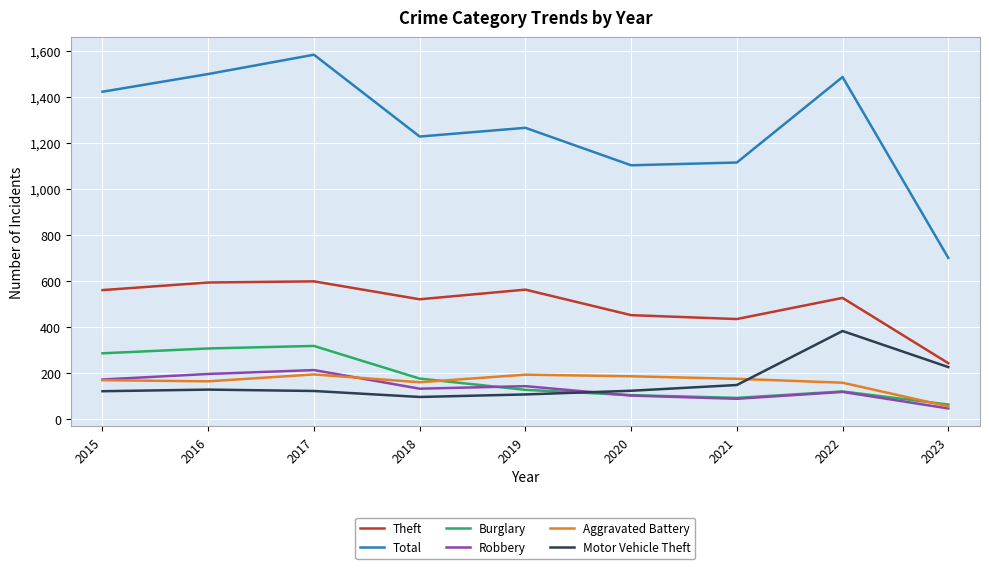

At which label does Robbery first exceed 132?

2015